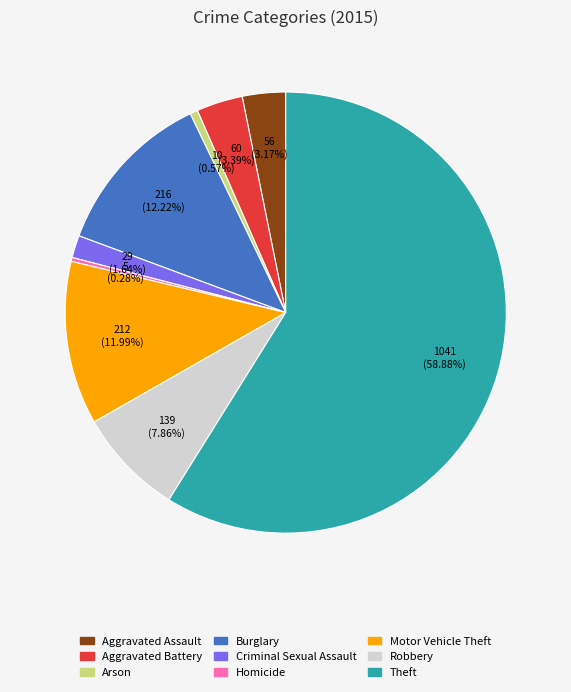

How many slices are in this pie chart?

9